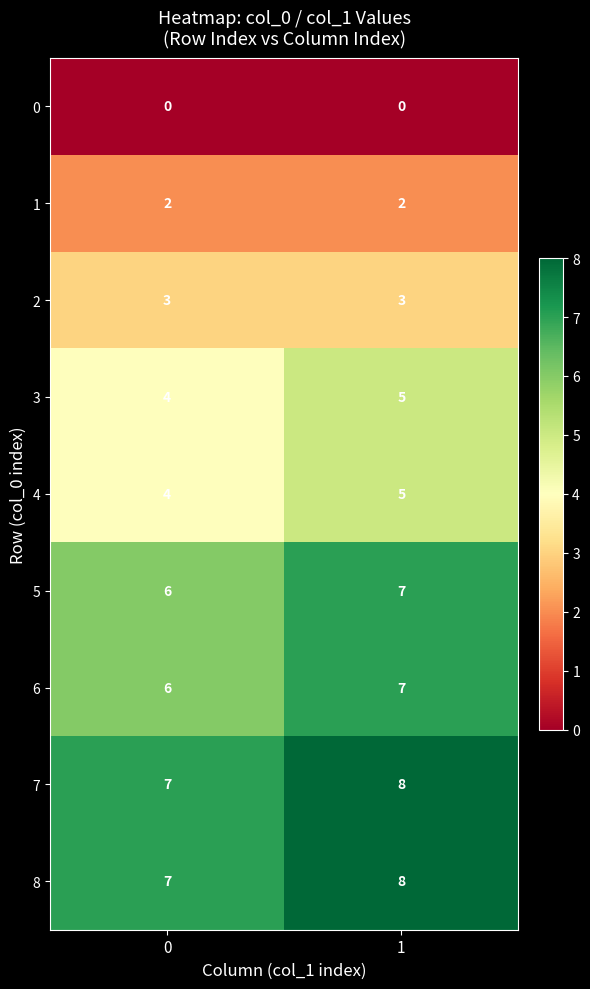

What is the difference between the highest and lowest values at 1?

8